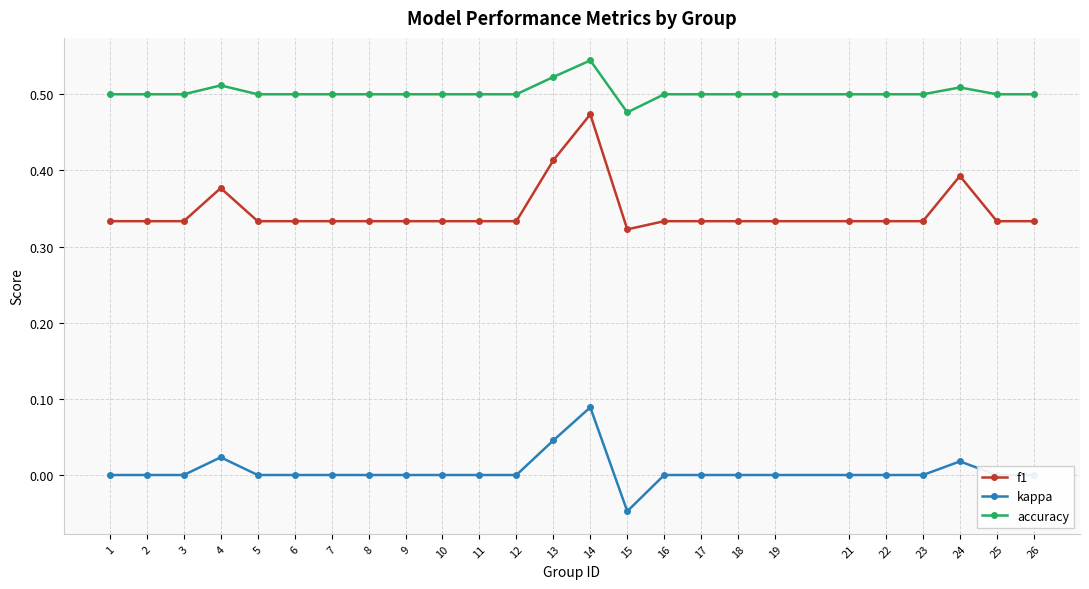

The value of accuracy at 12 is 0.5. True or false?

True